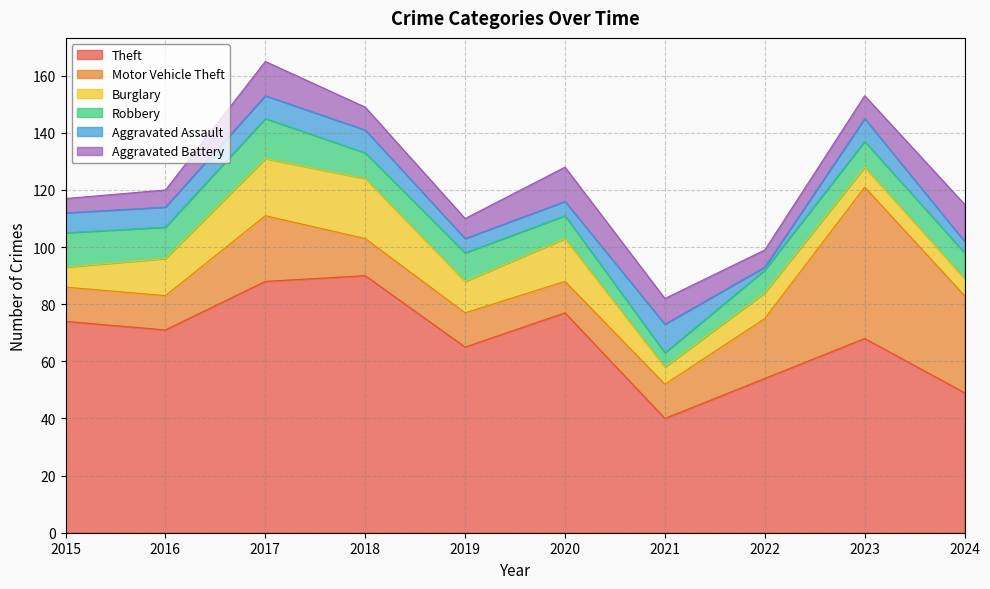

True or false: Motor Vehicle Theft and Robbery cross at least once.

False